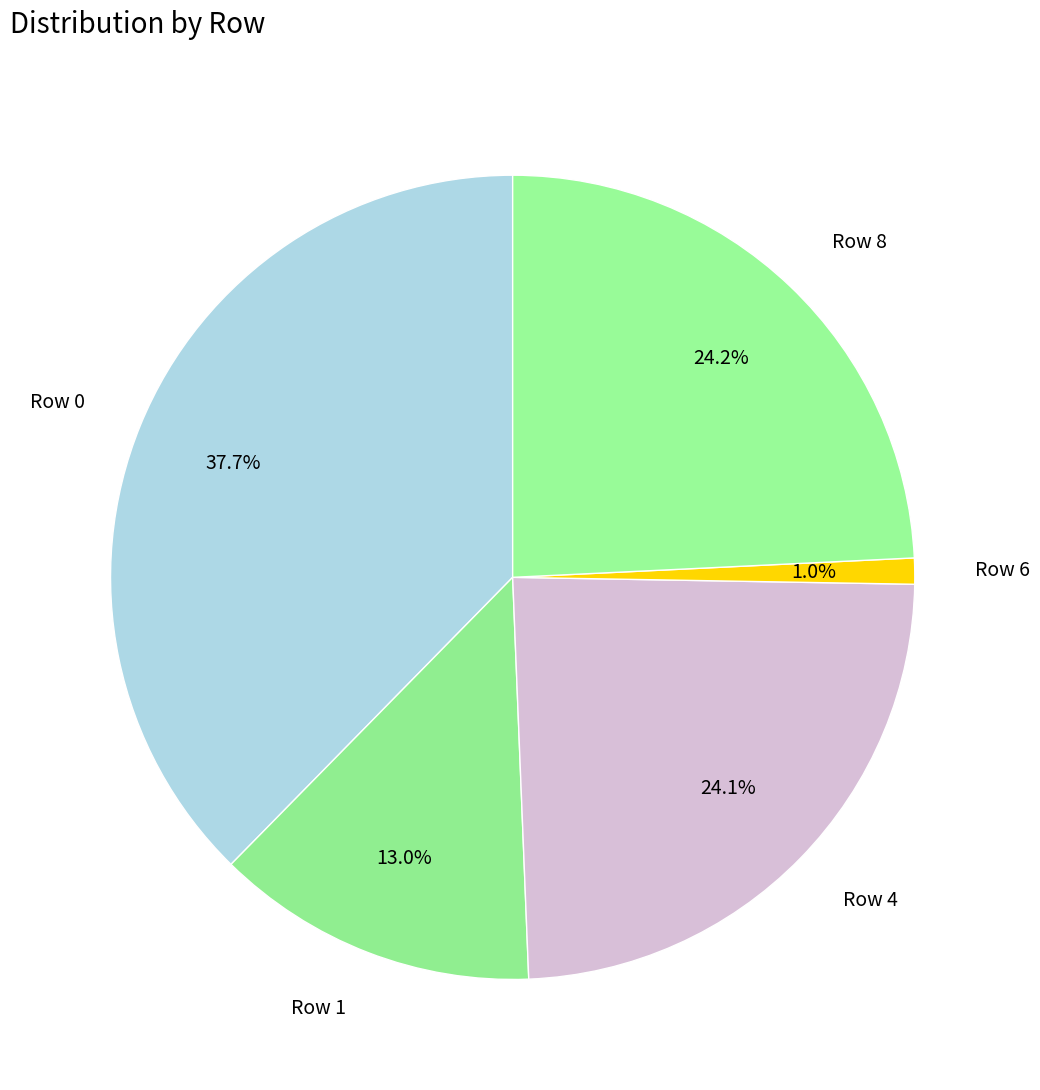

To the nearest percent, what portion does Row 4 represent?

24%